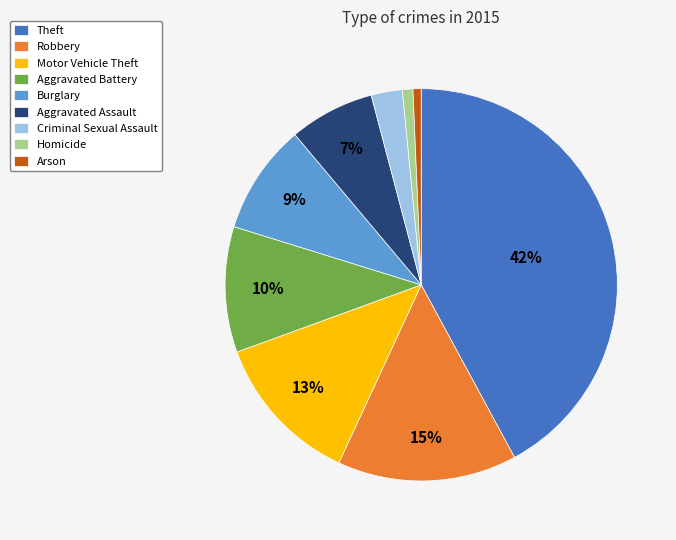

To the nearest percent, what is the difference between the largest and smallest slice percentages?

41%